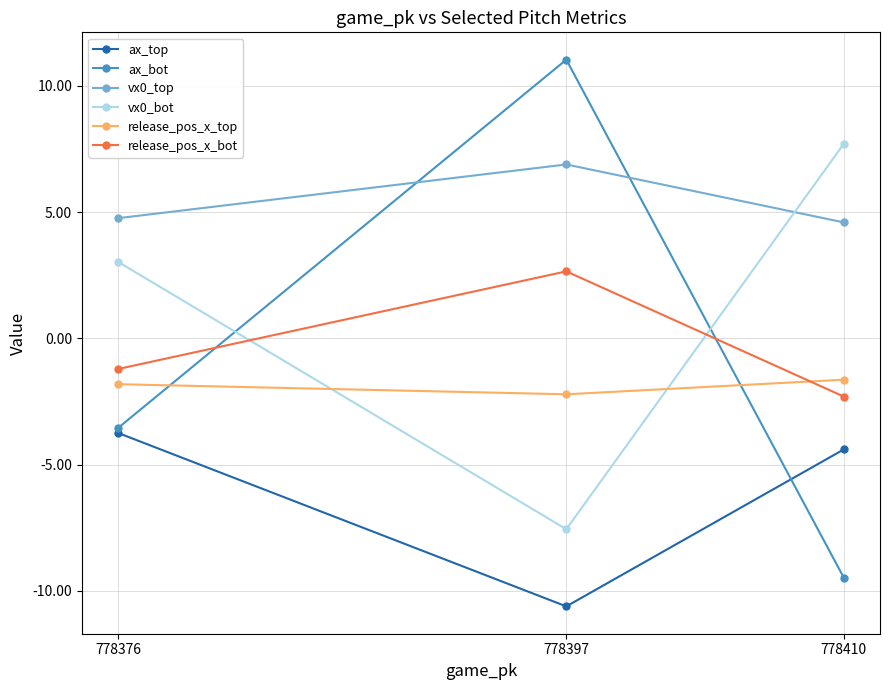

At which label does vx0_bot reach its peak?

778410